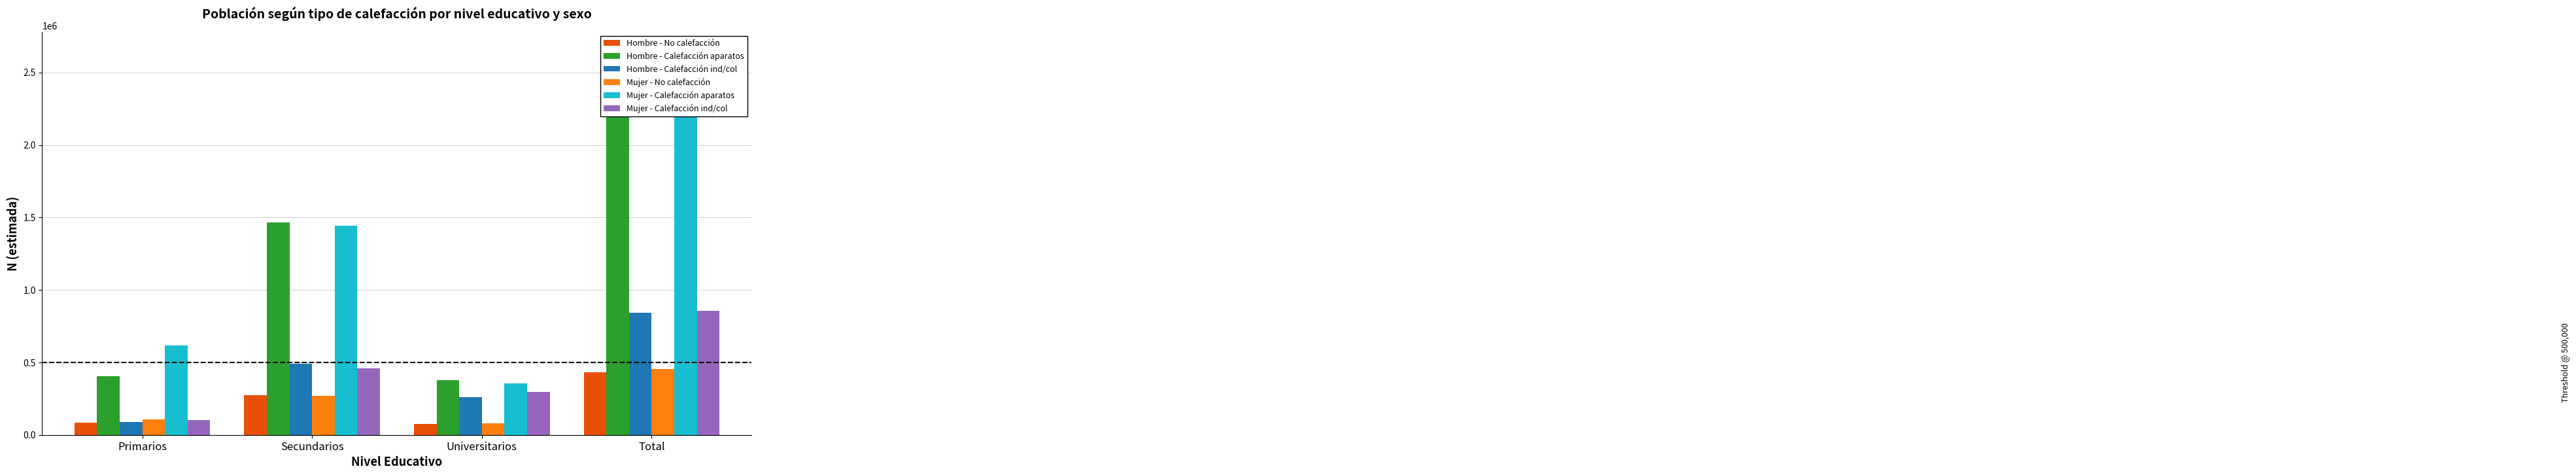

What are all the series names shown in the legend?

Hombre - No calefacción, Hombre - Calefacción aparatos, Hombre - Calefacción ind/col, Mujer - No calefacción, Mujer - Calefacción aparatos, Mujer - Calefacción ind/col